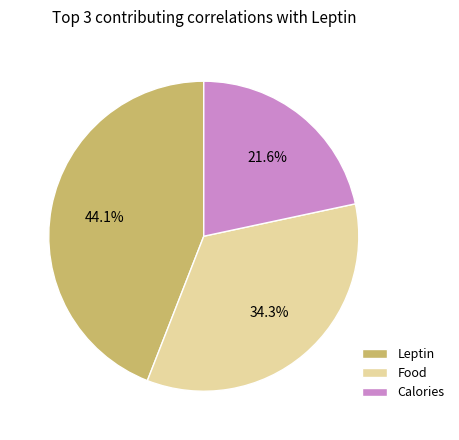

Which slice is the smallest?

Calories